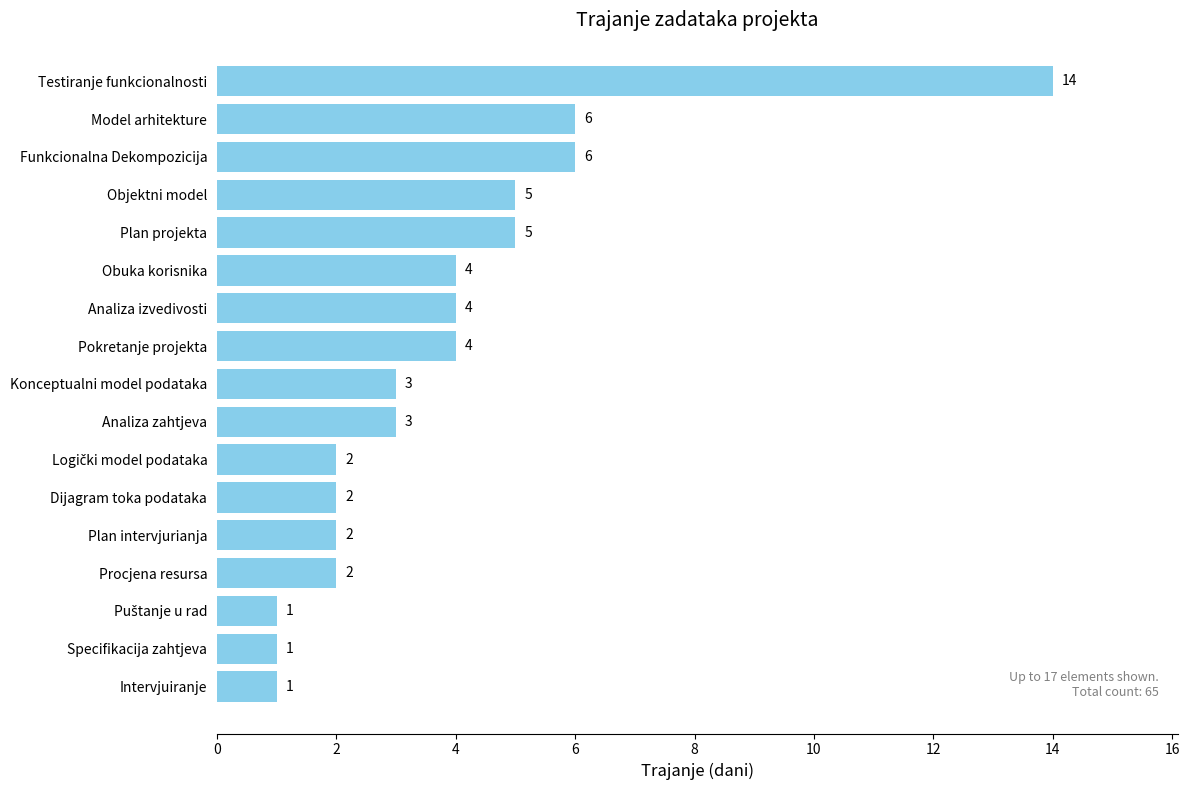

Is it true that the value at Plan projekta is 5?

True